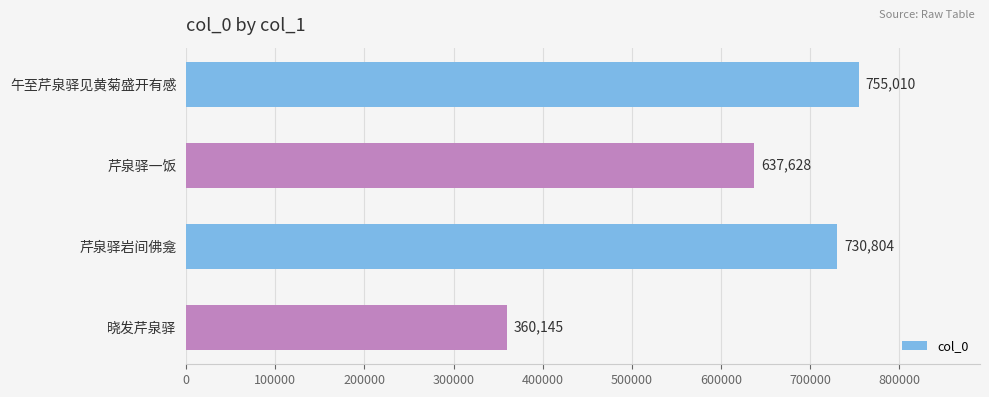

Reading top to bottom, what are all the values shown in this chart?

午至芹泉驿见黄菊盛开有感=755010	芹泉驿一饭=637628	芹泉驿岩间佛龛=730804	晓发芹泉驿=360145